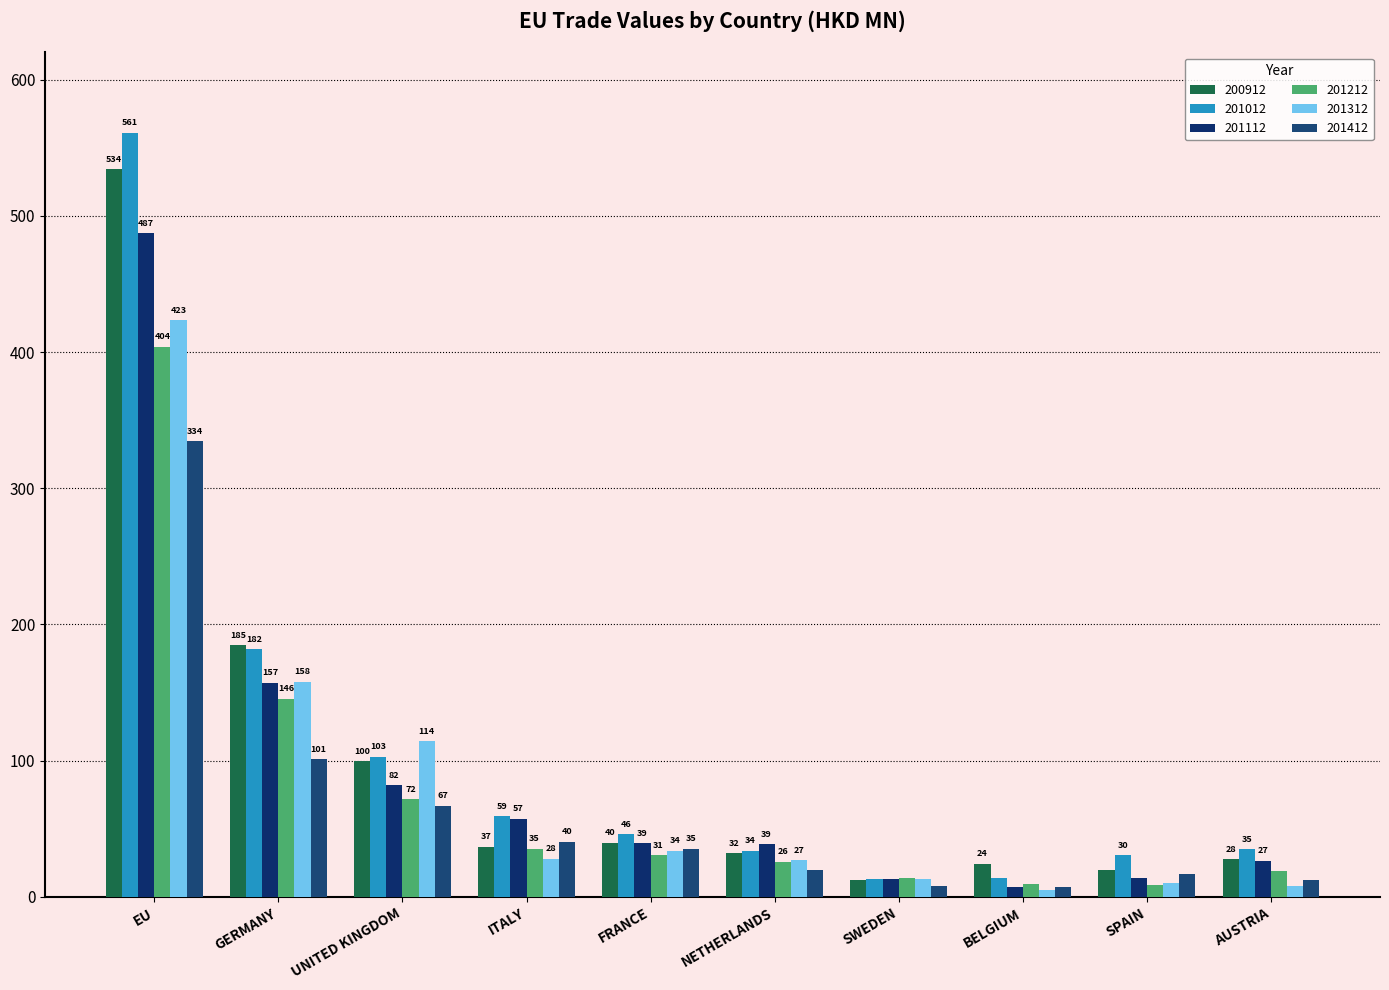

How many groups of bars are there?

10